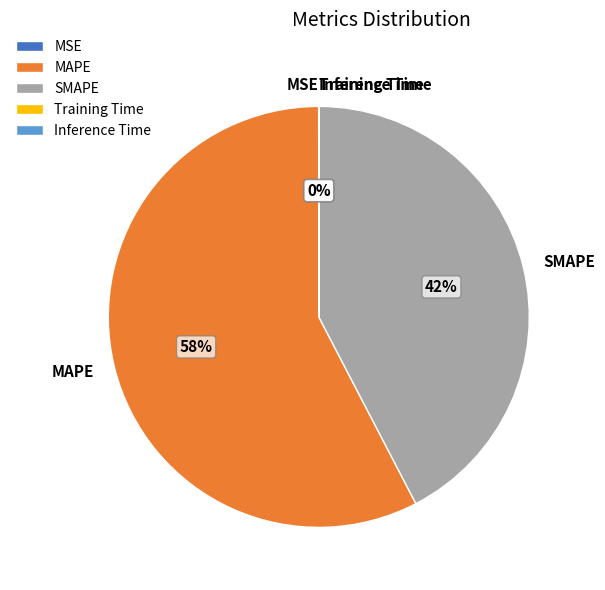

Is MAPE the majority of the pie?

Yes